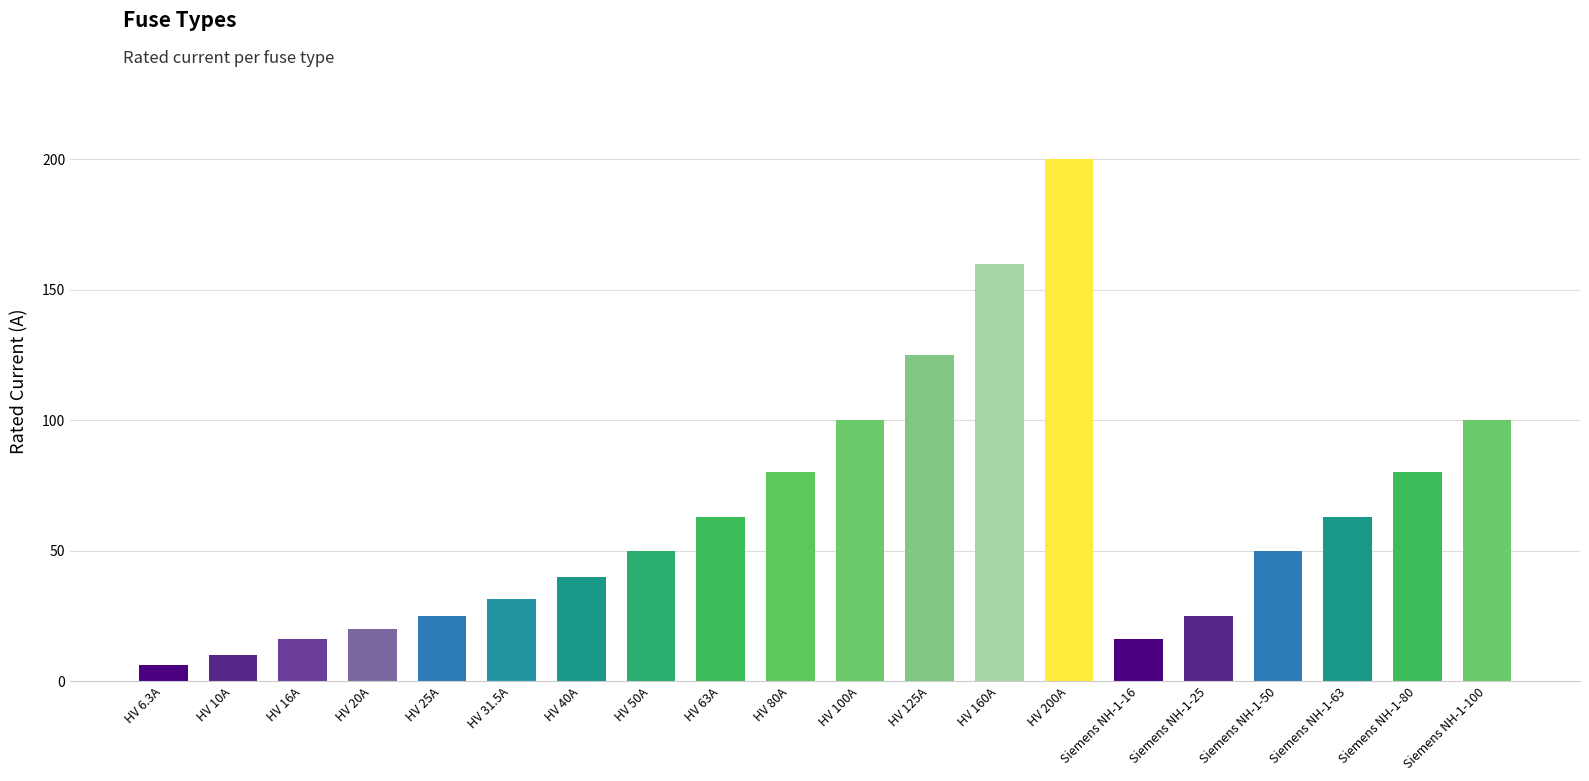

What is the value of the 17th bar from the left?

50.0